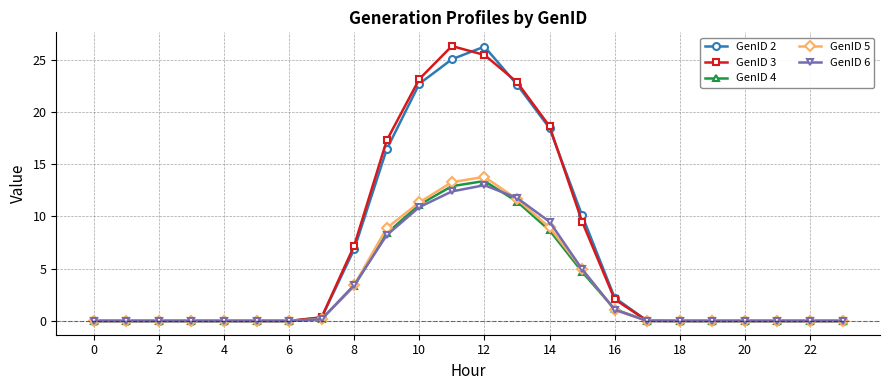

True or false: GenID 3 has more than 0 points higher than both neighbors.

True